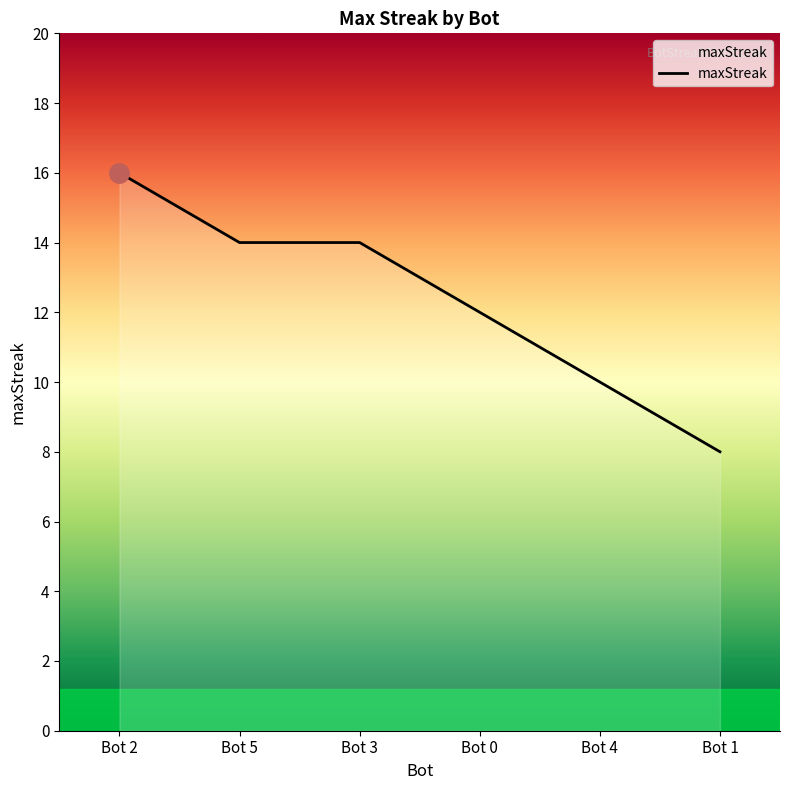

What position from the left is Bot 5?

2